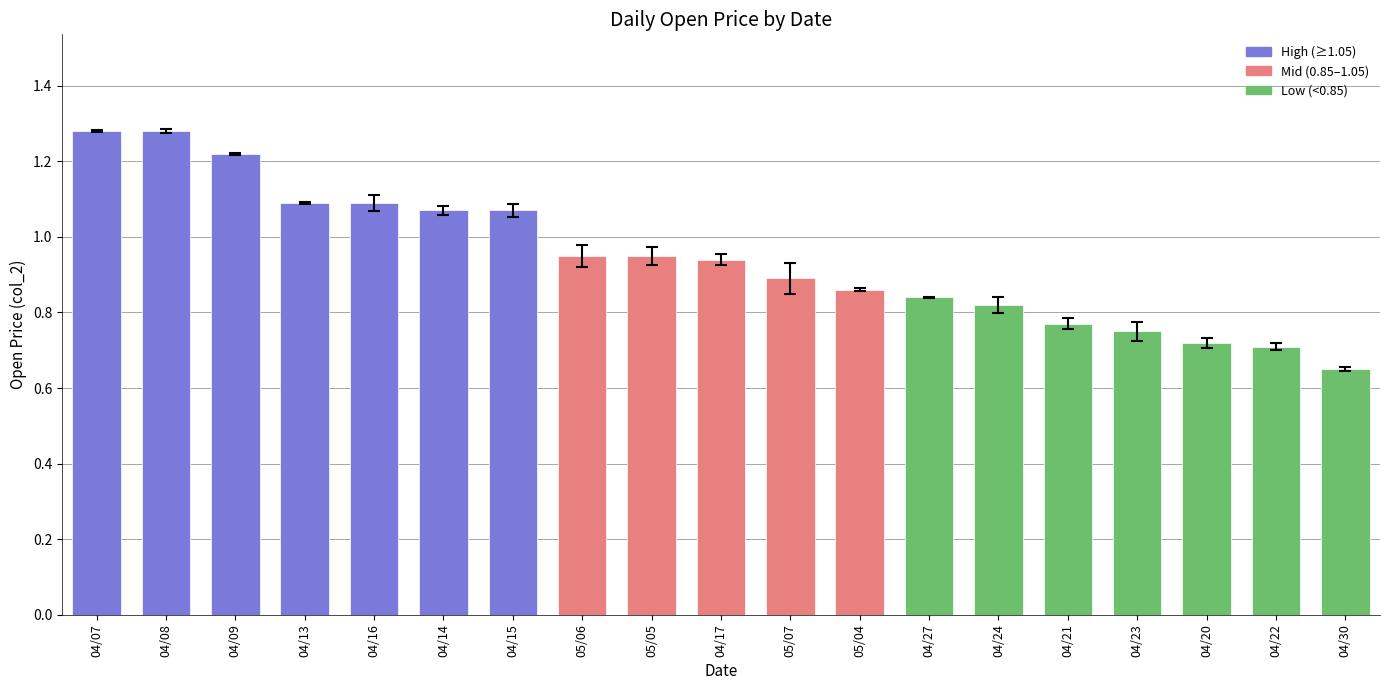

The value at 05/05 is 0.5. True or false?

False